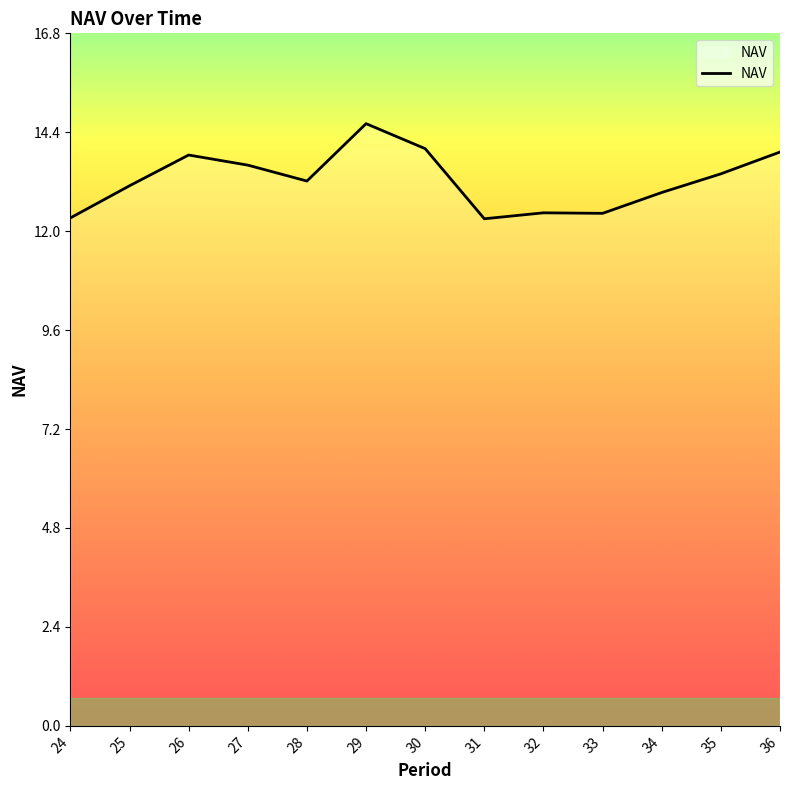

The value at 35 is 8.5. True or false?

False